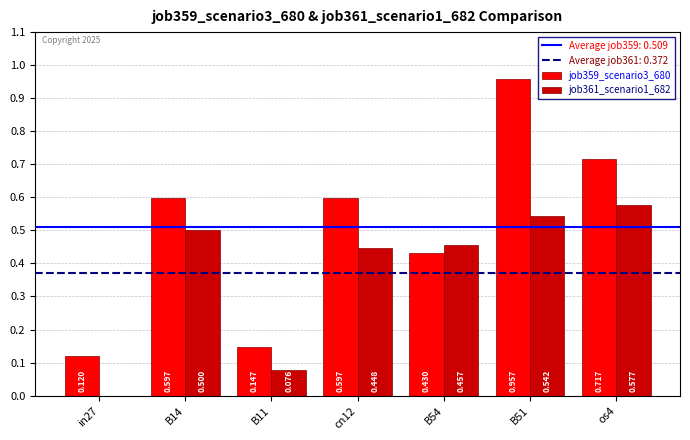

How many categories are shown in the chart?

7